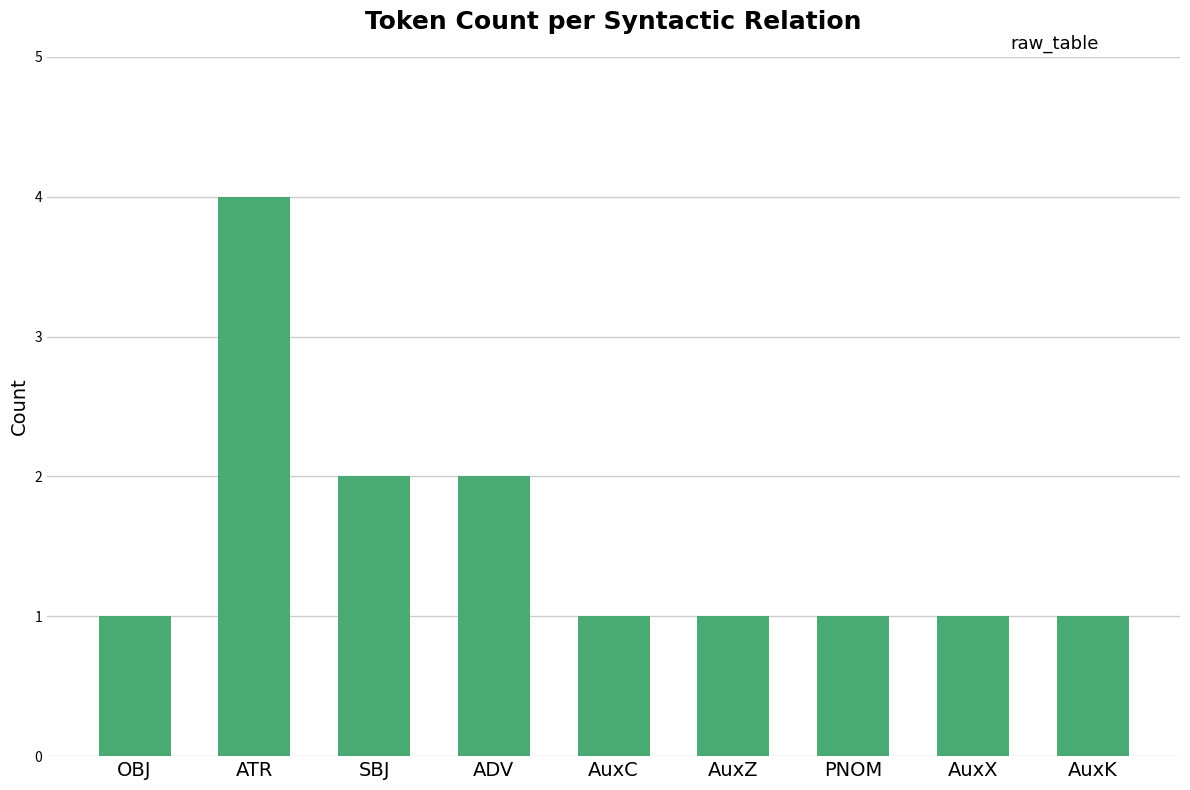

Read the value at ATR.

4